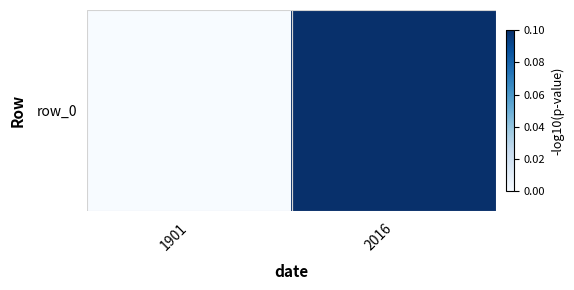

What is the difference between the values at 1901 and 2016?

0.1